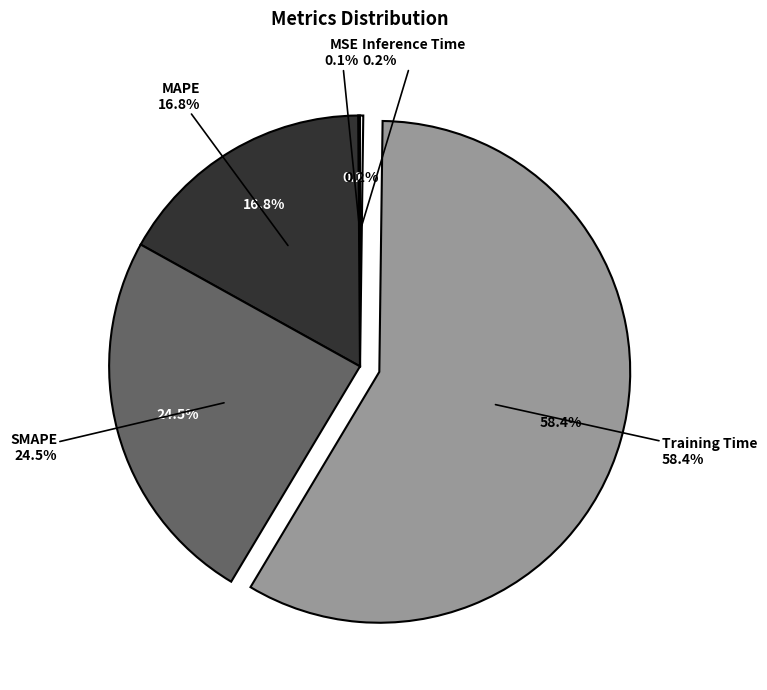

Rank the categories by value from lowest to highest.

MSE, Inference Time, MAPE, SMAPE, Training Time